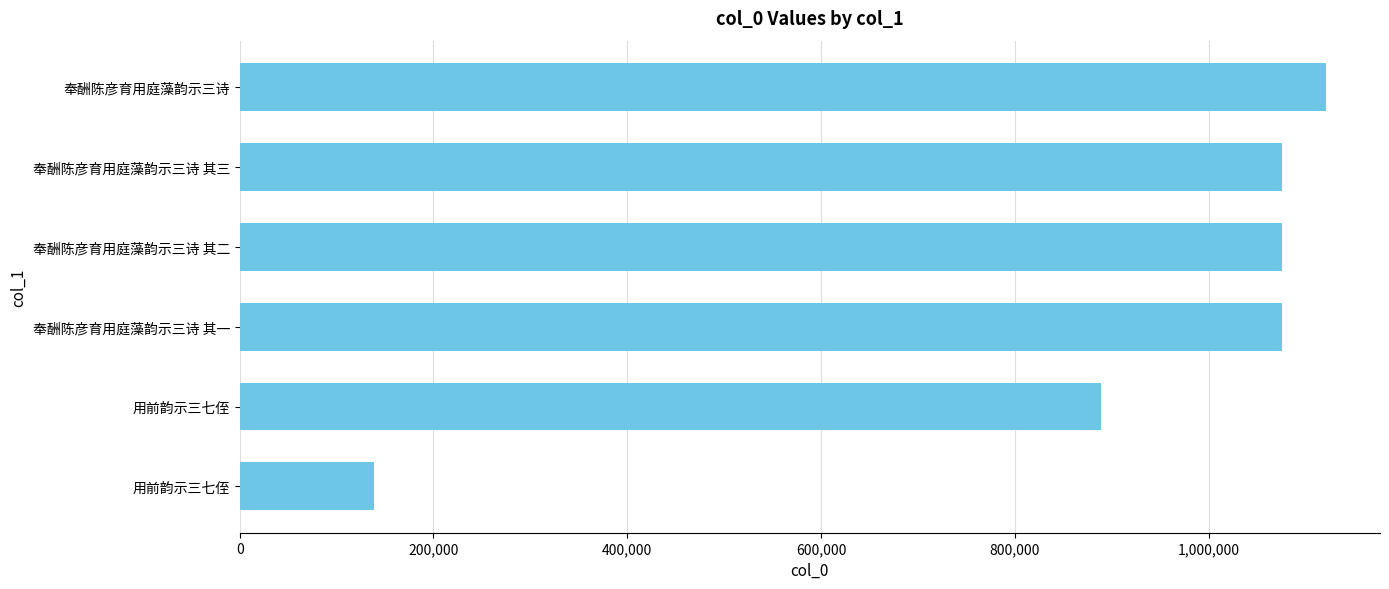

How many categories are shown in the chart?

6